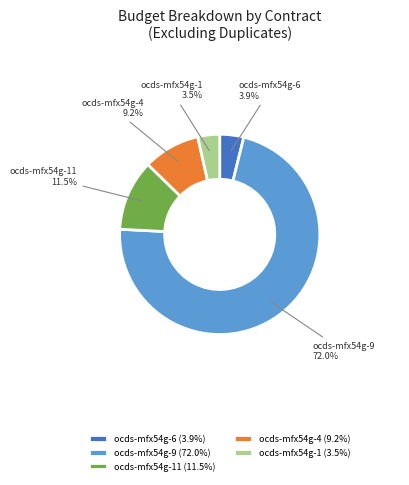

Does ocds-mfx54g-6 account for over 50% of the chart?

No